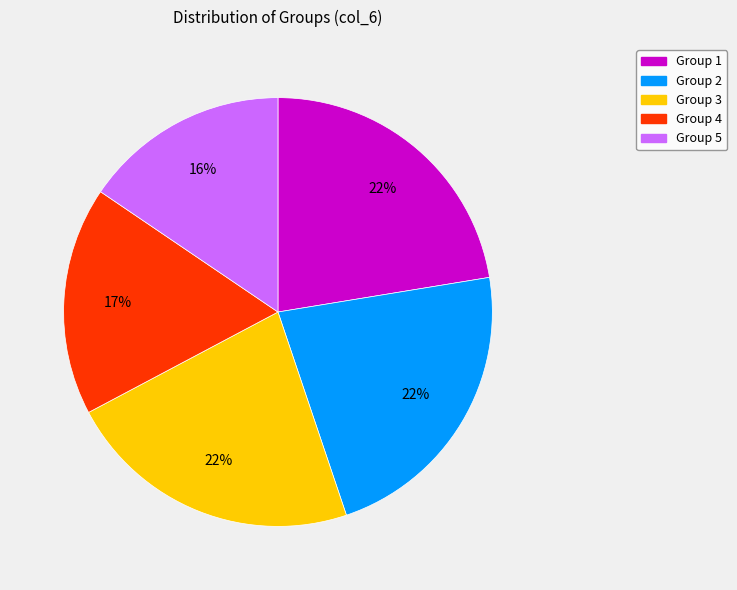

True or false: Group 2 accounts for 22% of the total.

True